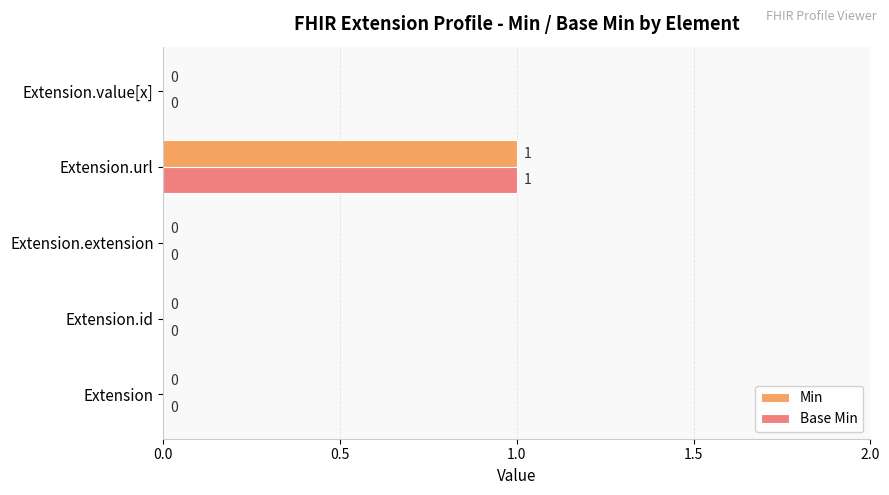

At which category is the sum across all series the highest?

Extension.url